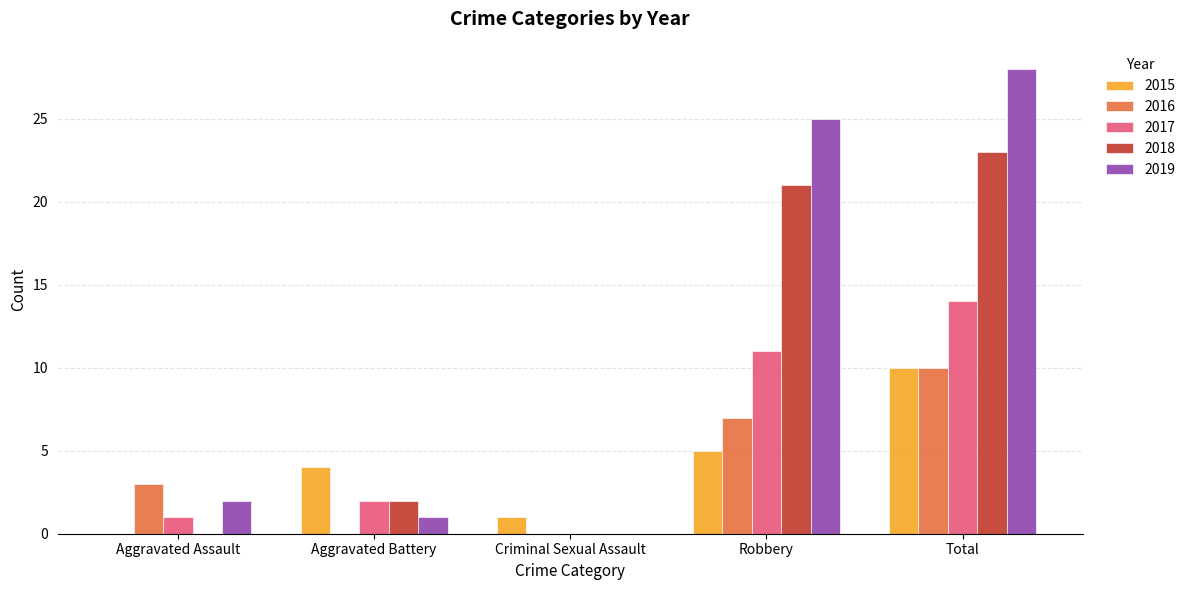

What are all the series names shown in the legend?

2015, 2016, 2017, 2018, 2019